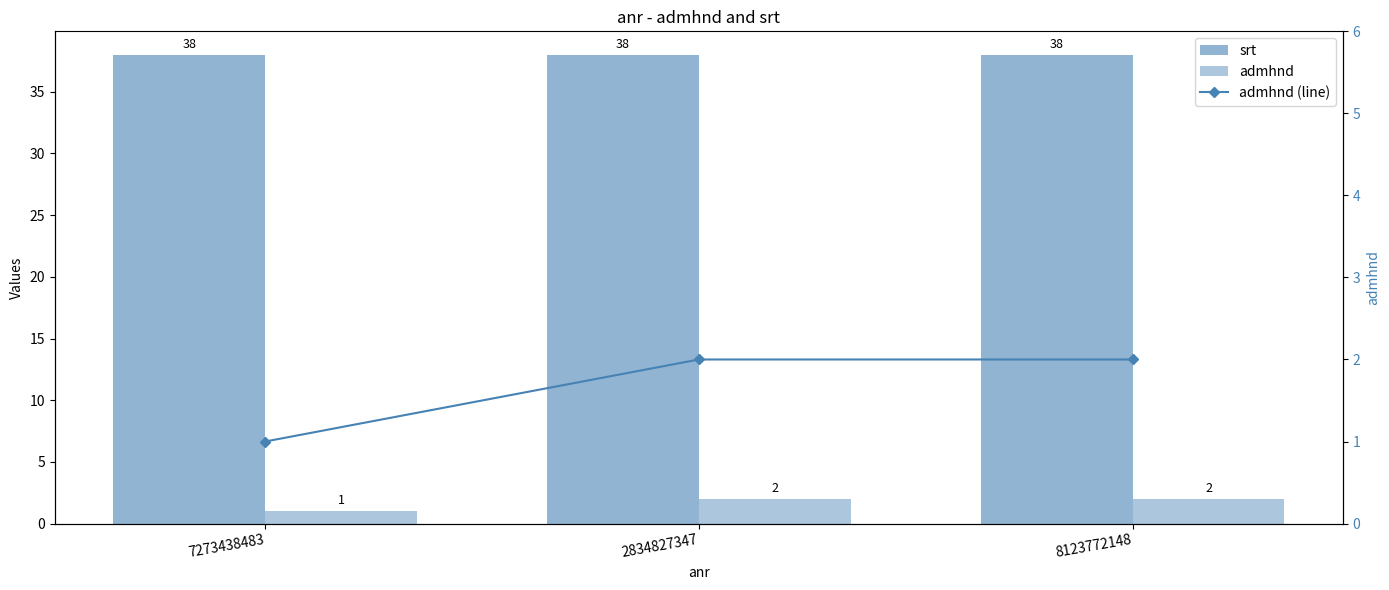

What is the sum of the srt values at 2834827347 and 8123772148?

76